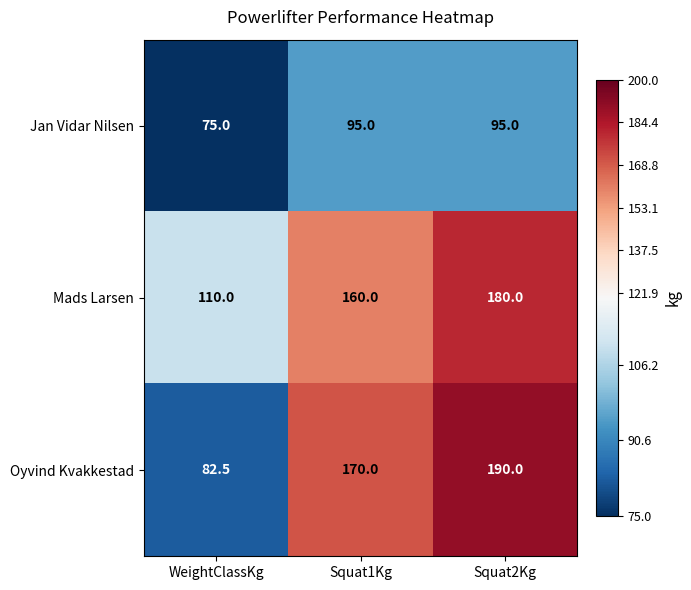

Reading left to right, transcribe all the data shown in this chart.

Jan Vidar Nilsen: WeightClassKg=75.0	Squat1Kg=95.0	Squat2Kg=95.0
Mads Larsen: WeightClassKg=110.0	Squat1Kg=160.0	Squat2Kg=180.0
Oyvind Kvakkestad: WeightClassKg=82.5	Squat1Kg=170.0	Squat2Kg=190.0